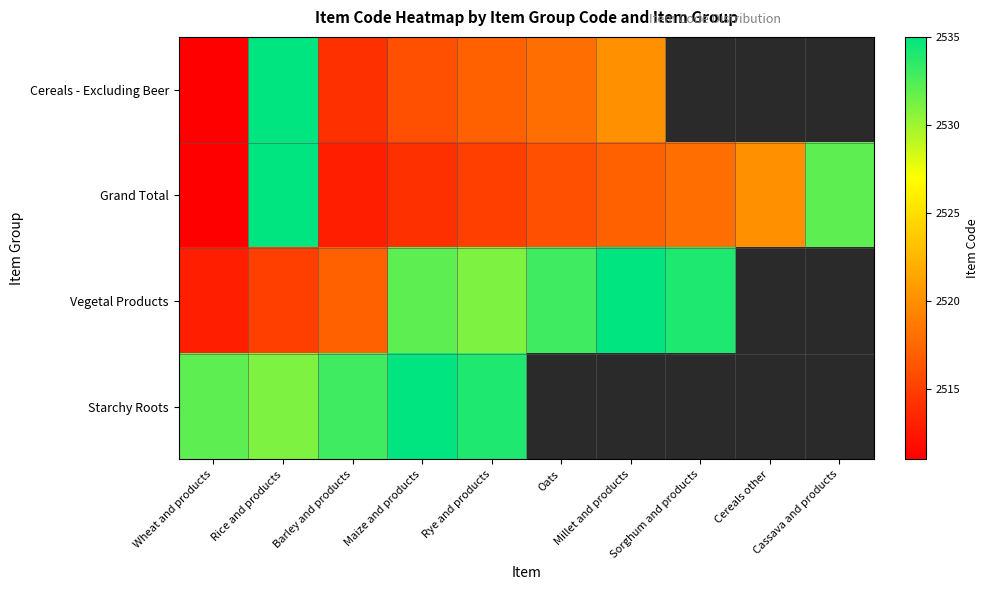

True or false: Grand Total has a value of 1620.3 at Wheat and products.

False